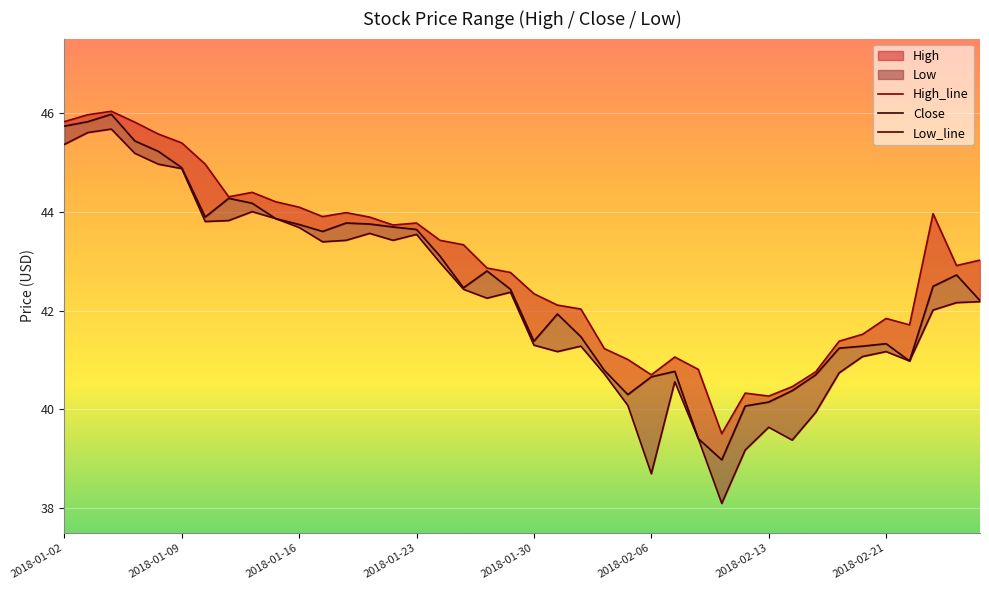

What is the spread (max minus min) of values at 2018-01-11?

0.5